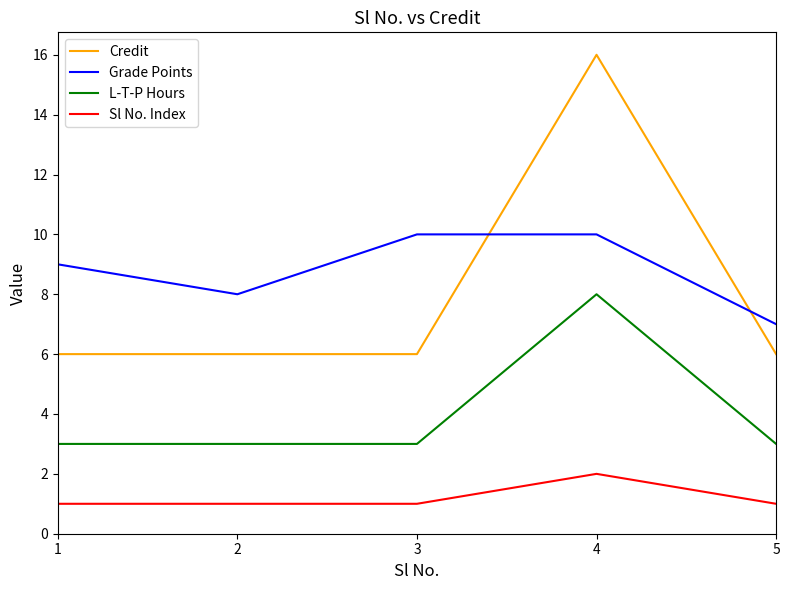

Reading left to right, what are all the values shown in this chart?

Credit: 6	6	6	16	6
Grade Points: 9	8	10	10	7
L-T-P Hours: 3	3	3	8	3
Sl No. Index: 1	1	1	2	1